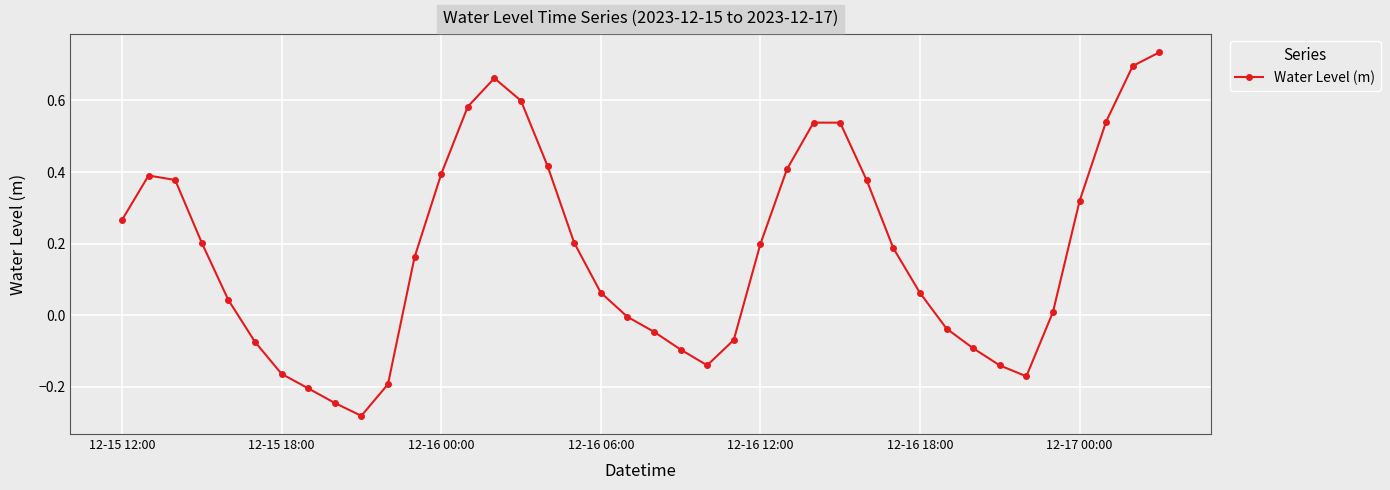

What is the difference between the second highest and minimum values?

1.0